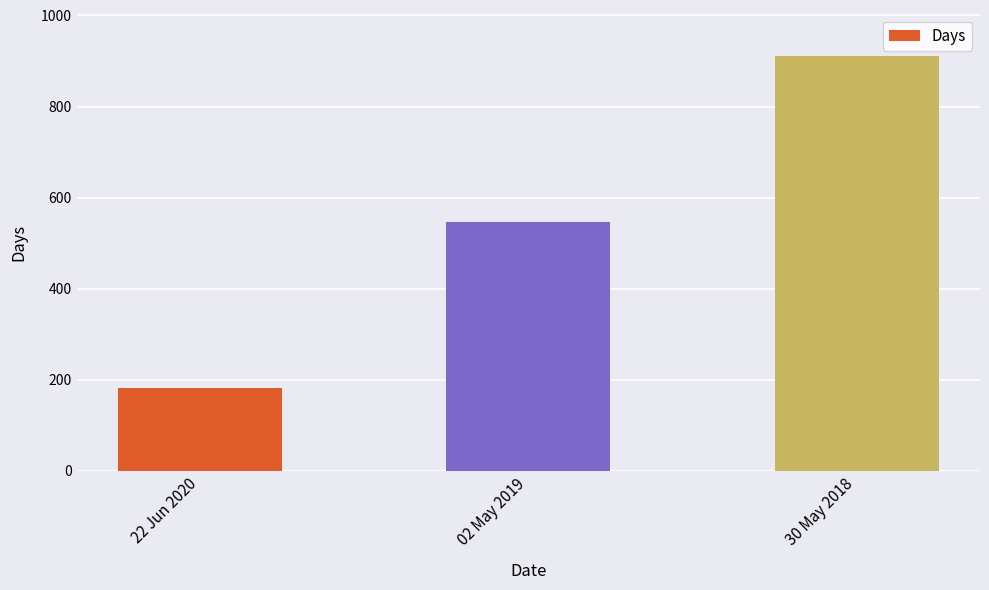

List the labels in order of value, largest first.

30 May 2018, 02 May 2019, 22 Jun 2020